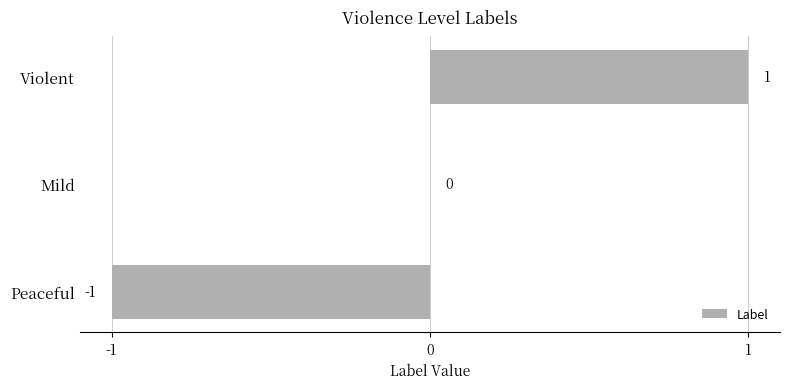

True or false: the data shows 1 at Violent.

True